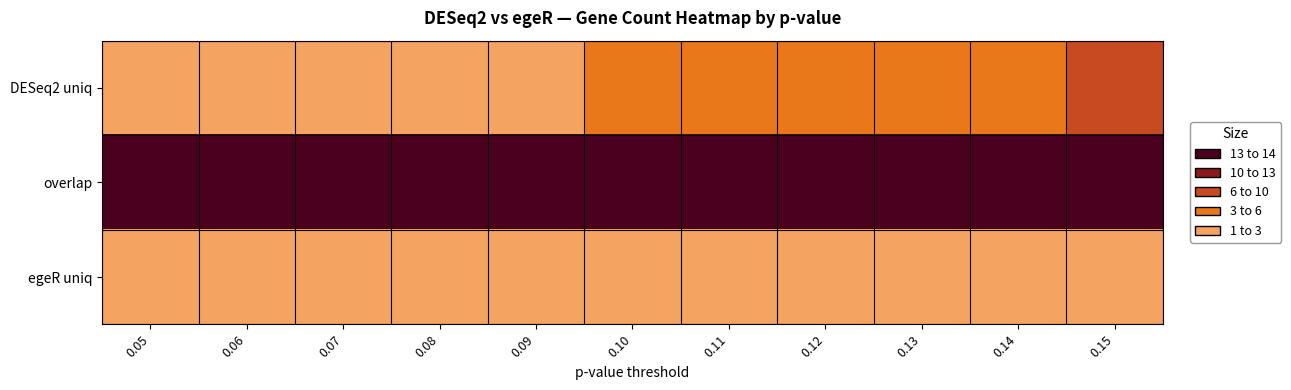

At how many categories does at least one series exceed 7?

11